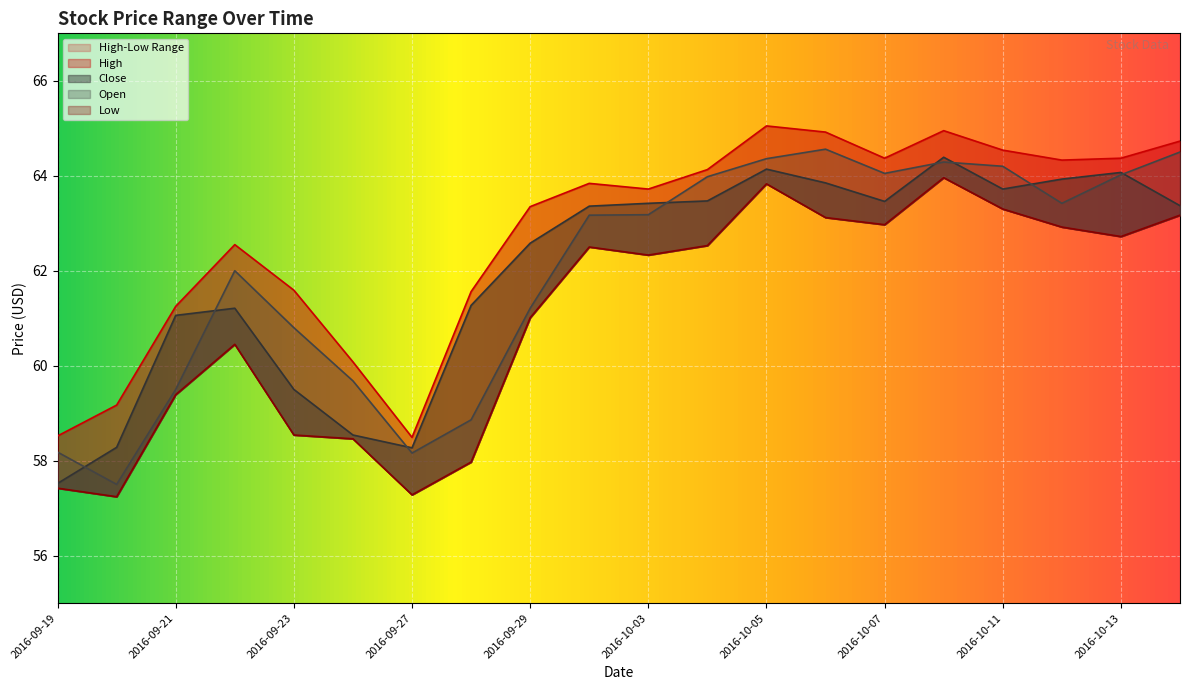

Reading left to right, extract all data points from this chart.

High: 2016-09-19=58.5	2016-09-20=59.2	2016-09-21=61.2	2016-09-22=62.5	2016-09-23=61.6	2016-09-26=60.1	2016-09-27=58.5	2016-09-28=61.6	2016-09-29=63.4	2016-09-30=63.8	2016-10-03=63.7	2016-10-04=64.1	2016-10-05=65.0	2016-10-06=64.9	2016-10-07=64.4	2016-10-10=65.0	2016-10-11=64.5	2016-10-12=64.3	2016-10-13=64.4	2016-10-14=64.7
Close: 2016-09-19=57.5	2016-09-20=58.3	2016-09-21=61.1	2016-09-22=61.2	2016-09-23=59.5	2016-09-26=58.5	2016-09-27=58.3	2016-09-28=61.3	2016-09-29=62.6	2016-09-30=63.4	2016-10-03=63.4	2016-10-04=63.5	2016-10-05=64.1	2016-10-06=63.9	2016-10-07=63.5	2016-10-10=64.4	2016-10-11=63.7	2016-10-12=63.9	2016-10-13=64.1	2016-10-14=63.4
Open: 2016-09-19=58.2	2016-09-20=57.5	2016-09-21=59.5	2016-09-22=62.0	2016-09-23=60.8	2016-09-26=59.7	2016-09-27=58.2	2016-09-28=58.9	2016-09-29=61.2	2016-09-30=63.2	2016-10-03=63.2	2016-10-04=64.0	2016-10-05=64.4	2016-10-06=64.6	2016-10-07=64.0	2016-10-10=64.3	2016-10-11=64.2	2016-10-12=63.4	2016-10-13=64.0	2016-10-14=64.5
Low: 2016-09-19=57.4	2016-09-20=57.2	2016-09-21=59.4	2016-09-22=60.5	2016-09-23=58.5	2016-09-26=58.5	2016-09-27=57.3	2016-09-28=58.0	2016-09-29=61.0	2016-09-30=62.5	2016-10-03=62.3	2016-10-04=62.5	2016-10-05=63.8	2016-10-06=63.1	2016-10-07=63.0	2016-10-10=64.0	2016-10-11=63.3	2016-10-12=62.9	2016-10-13=62.7	2016-10-14=63.2